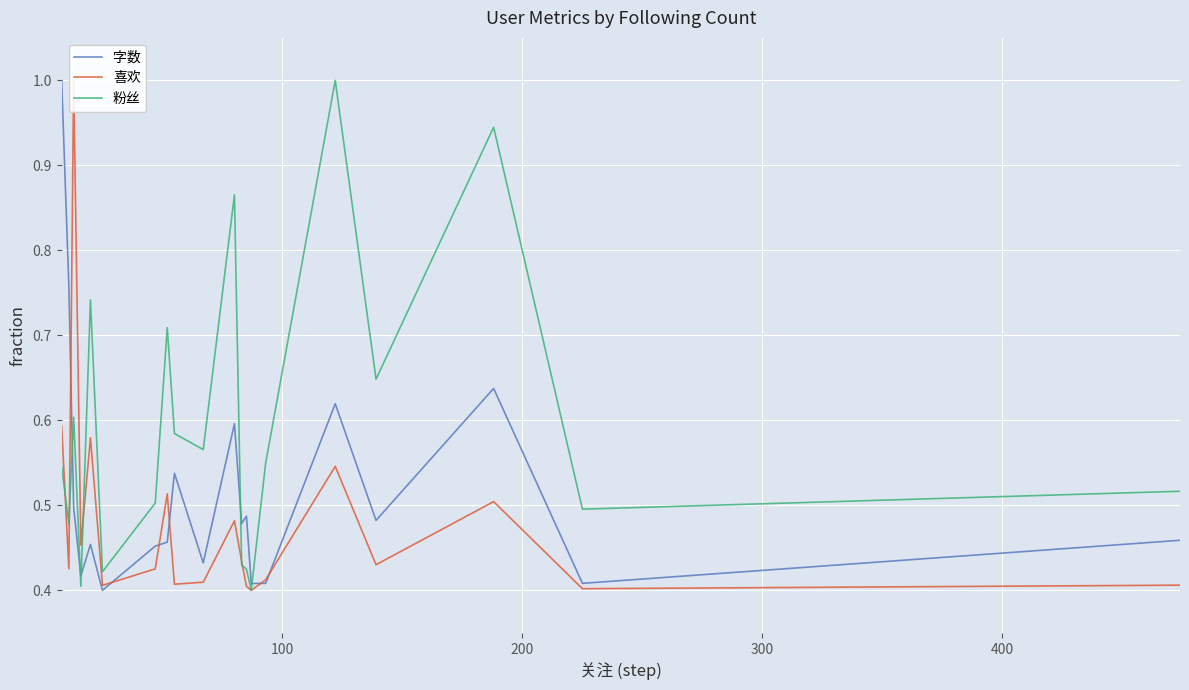

Reading left to right, transcribe all the data shown in this chart.

字数: 1.0	0.8	0.5	0.4	0.5	0.4	0.5	0.5	0.5	0.4	0.6	0.5	0.5	0.4	0.4	0.6	0.5	0.6	0.4	0.5
喜欢: 0.6	0.4	1.0	0.5	0.6	0.4	0.4	0.5	0.4	0.4	0.5	0.4	0.4	0.4	0.4	0.5	0.4	0.5	0.4	0.4
粉丝: 0.5	0.5	0.6	0.4	0.7	0.4	0.5	0.7	0.6	0.6	0.9	0.4	0.4	0.4	0.5	1.0	0.6	0.9	0.5	0.5